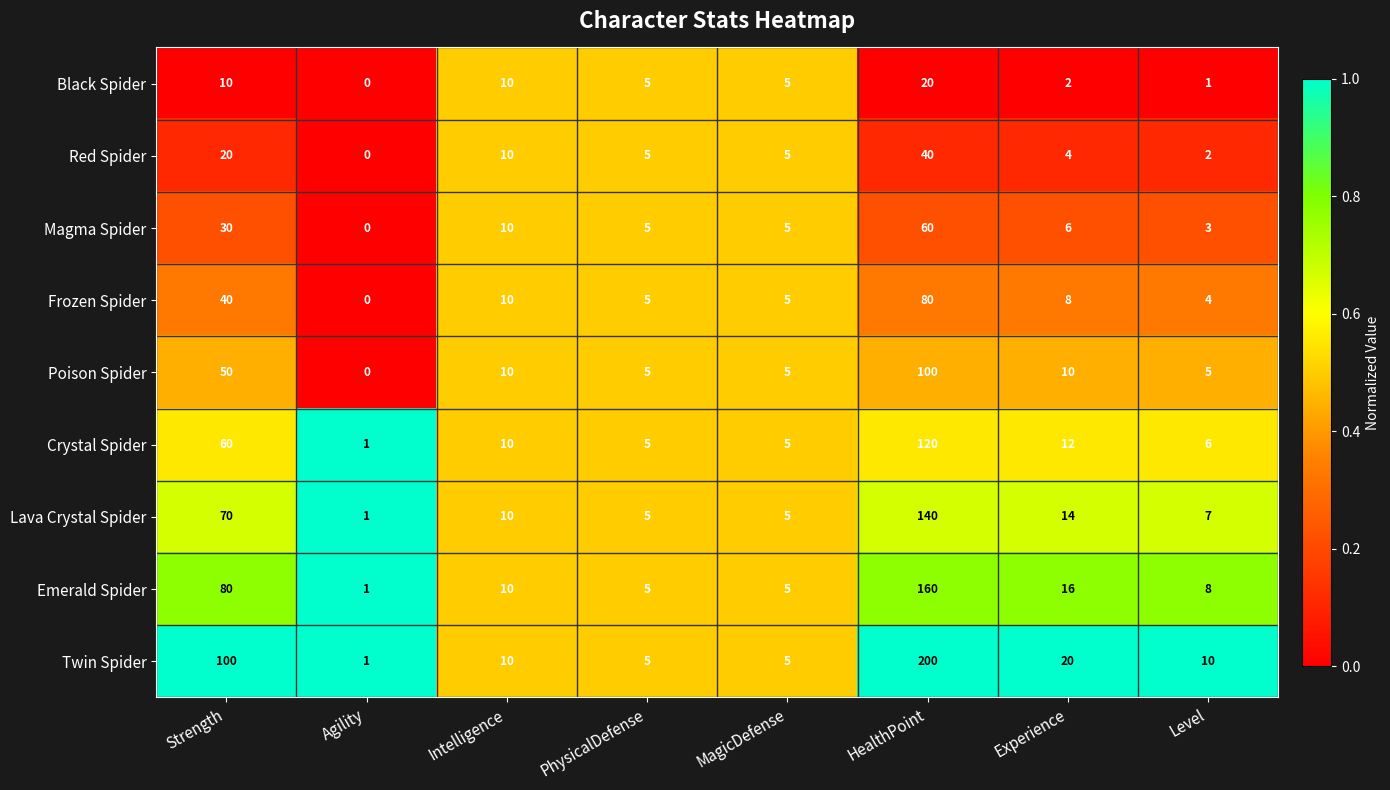

True or false: Poison Spider has a value of 0 at Agility.

True